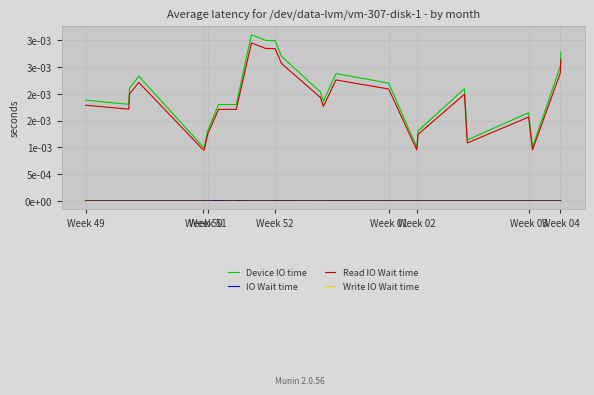

Is this an area chart (filled region under the line)?

No